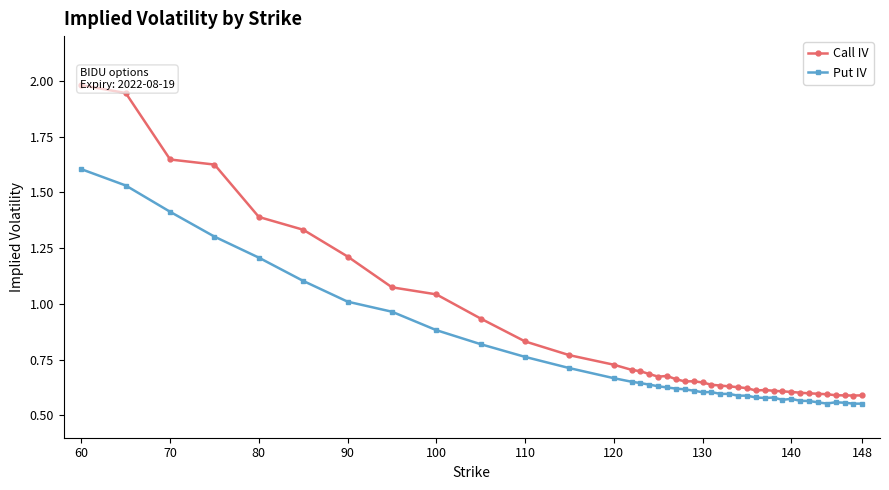

How many lines are shown in the chart?

2